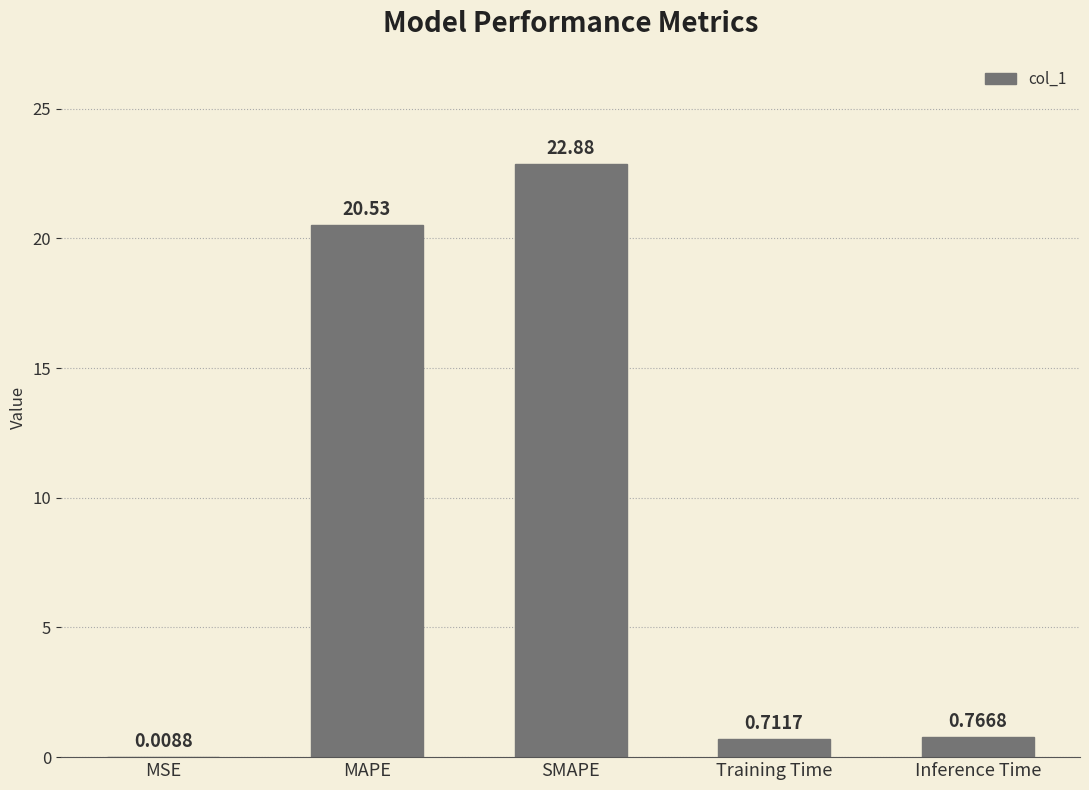

What is the sum of all values?

44.9